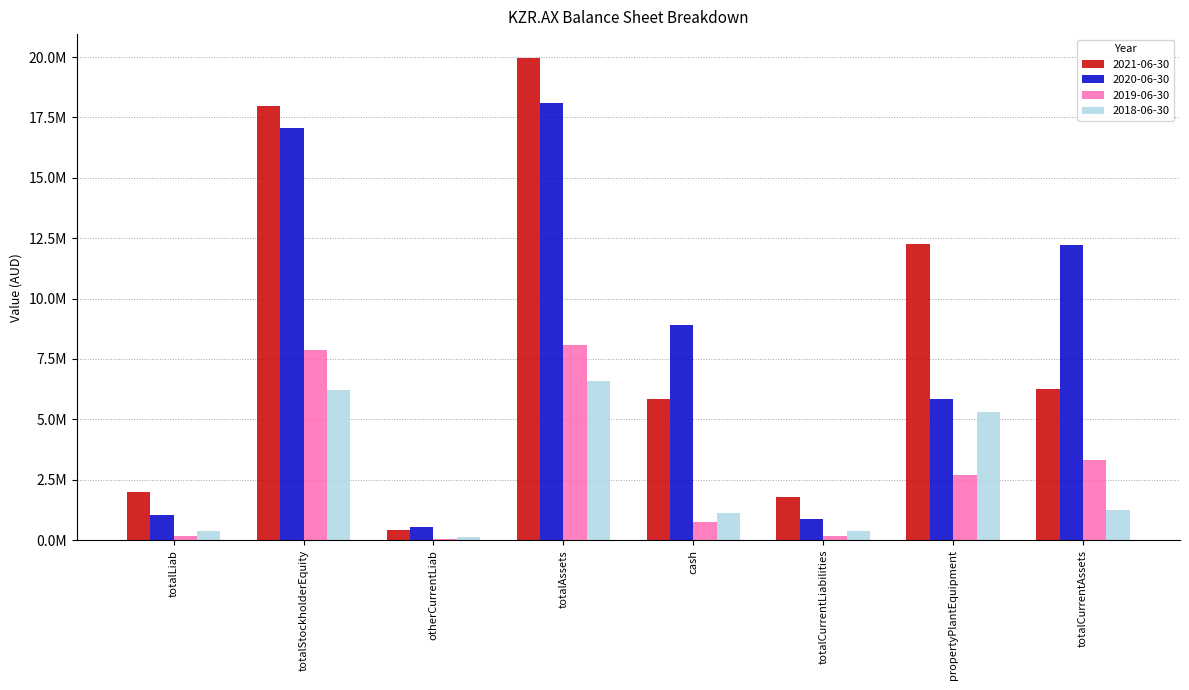

What is the difference between the maximum and minimum values in the 2019-06-30 series?

8005466